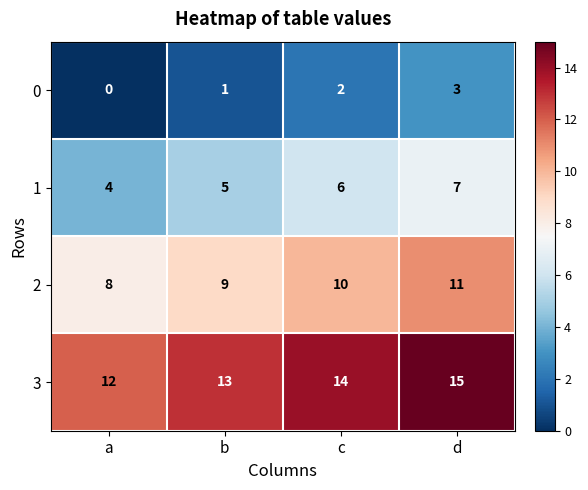

At d, list the series in order from largest to smallest.

3, 2, 1, 0